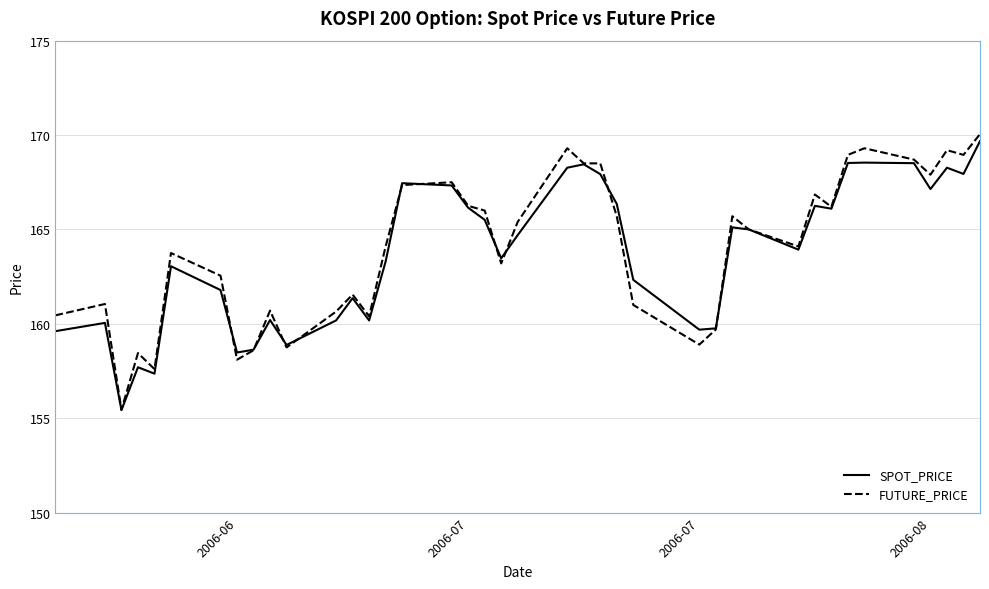

How many lines are shown in the chart?

2